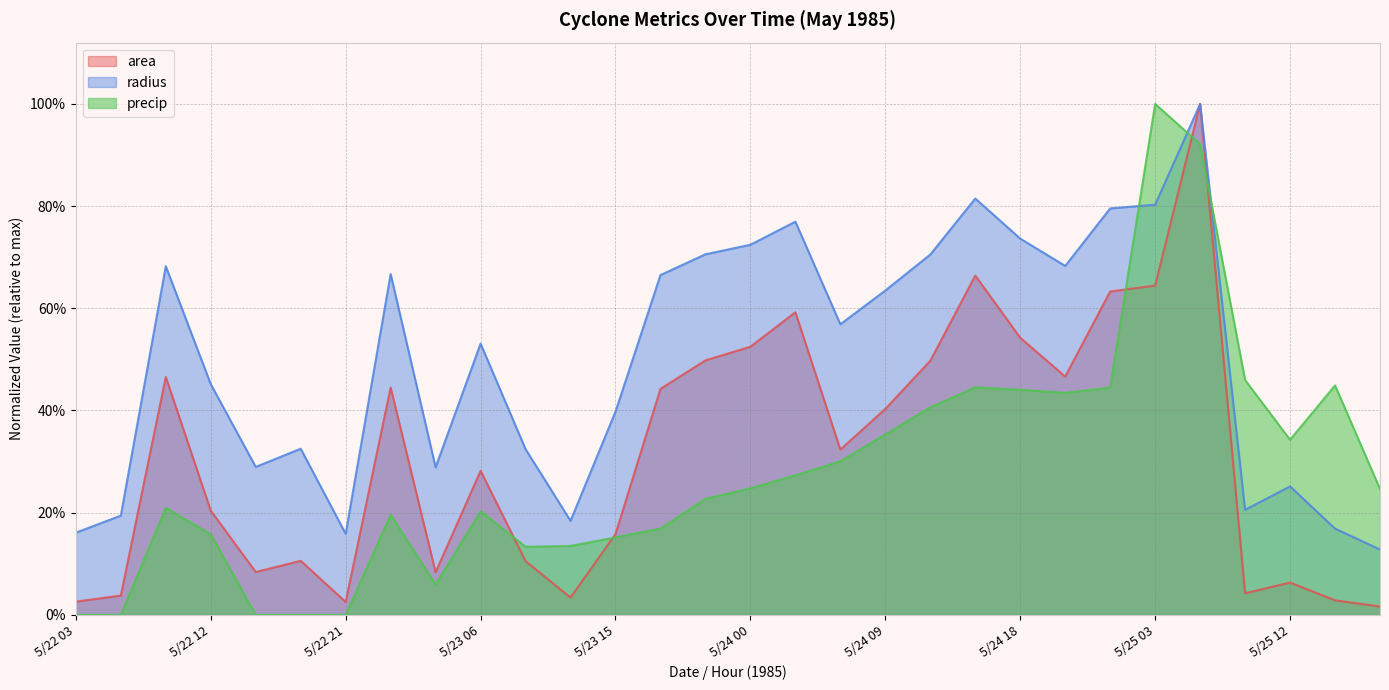

Does the chart display data point markers on the line(s)?

No